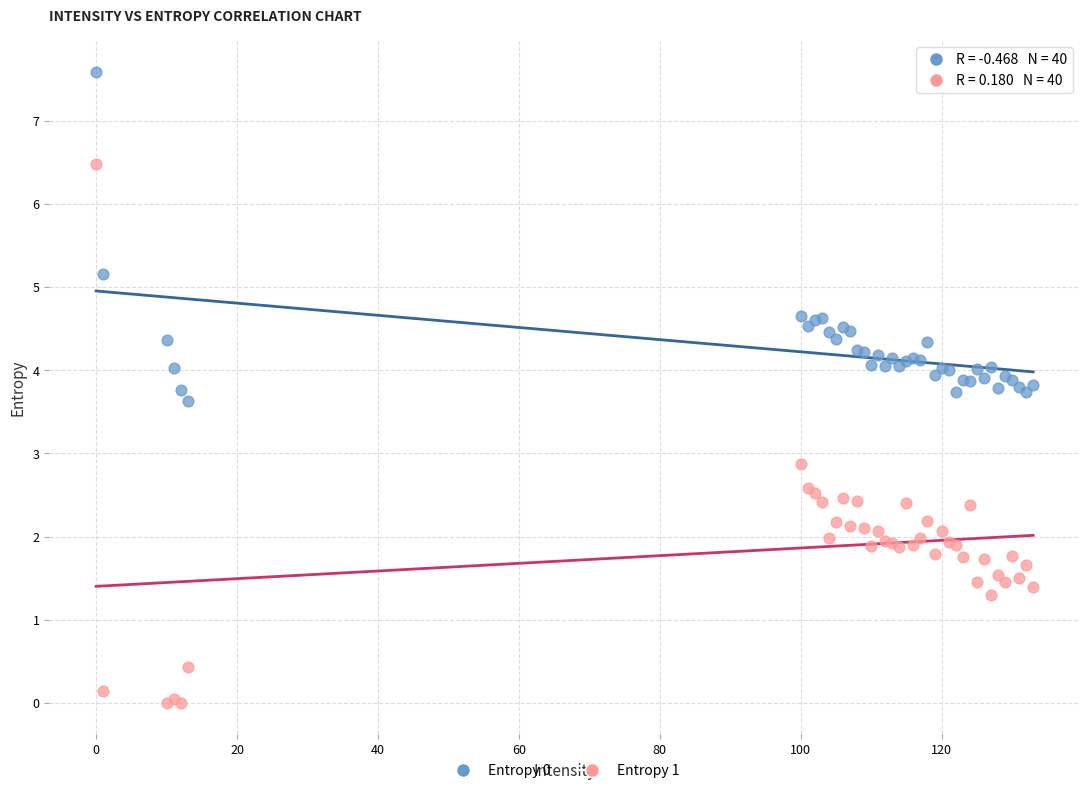

In the Entropy 1 series, what Y value is closest to 3?

2.9